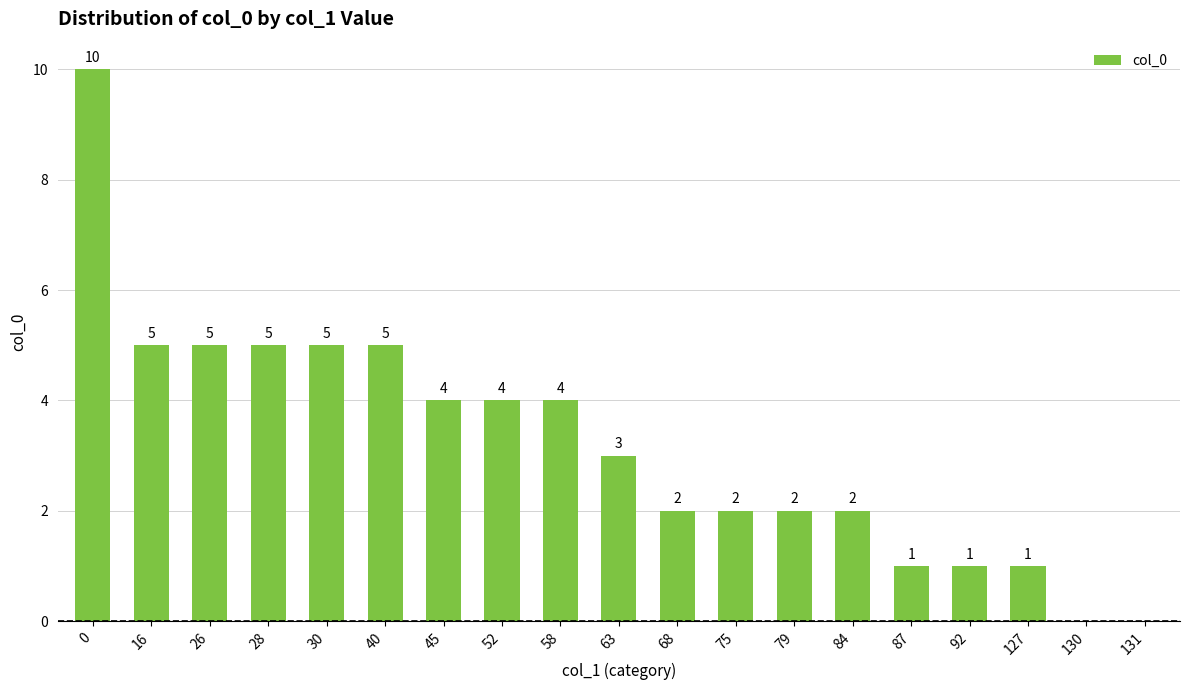

What is the greatest value displayed?

10